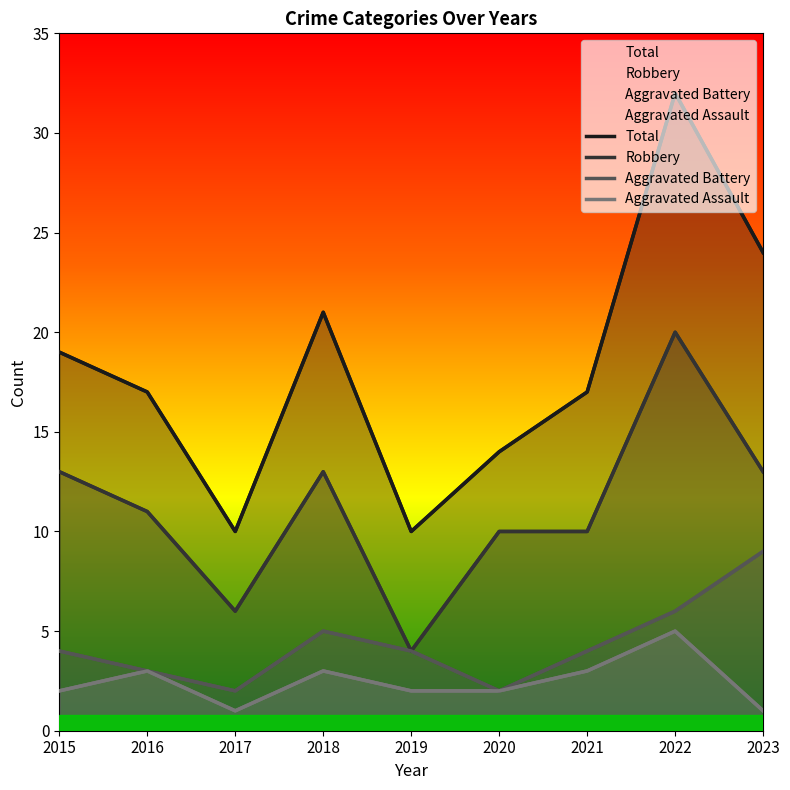

True or false: Aggravated Assault has a value of 3 at 2016.

True